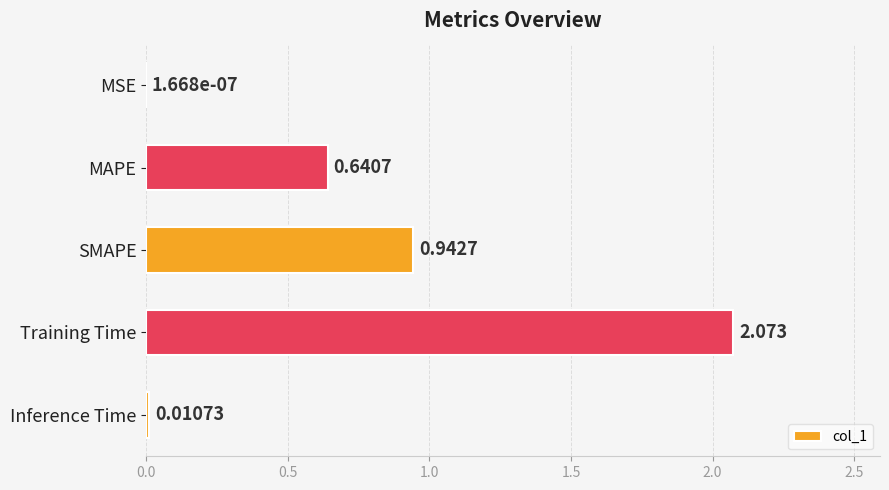

Which category has the highest value across all series?

Training Time